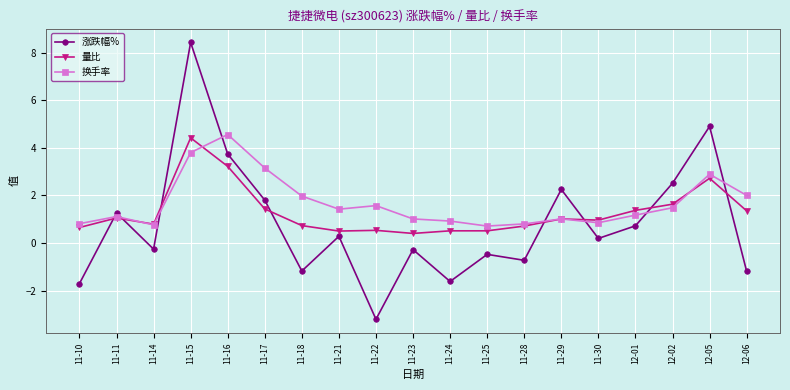

True or false: 换手率 has more than 1 points higher than both neighbors.

True